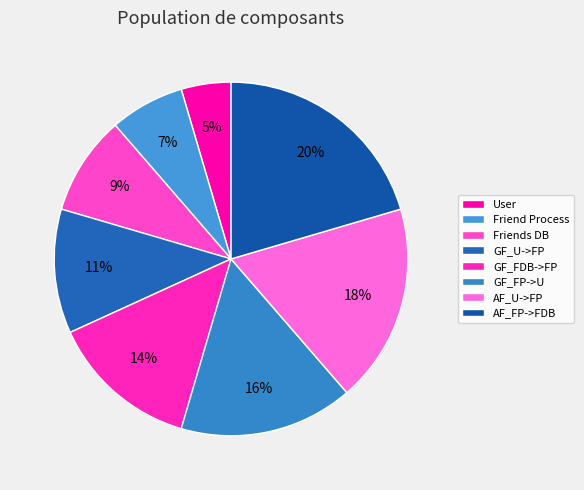

How many slices are in this pie chart?

8